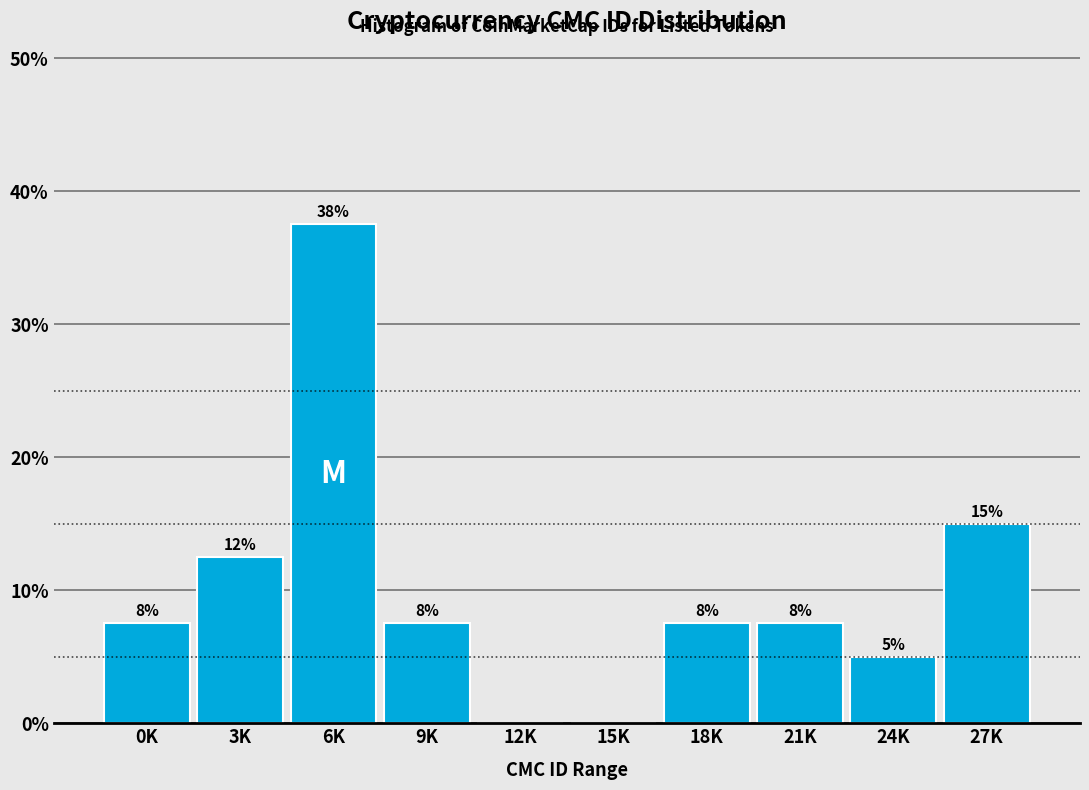

Are the bars horizontal?

No